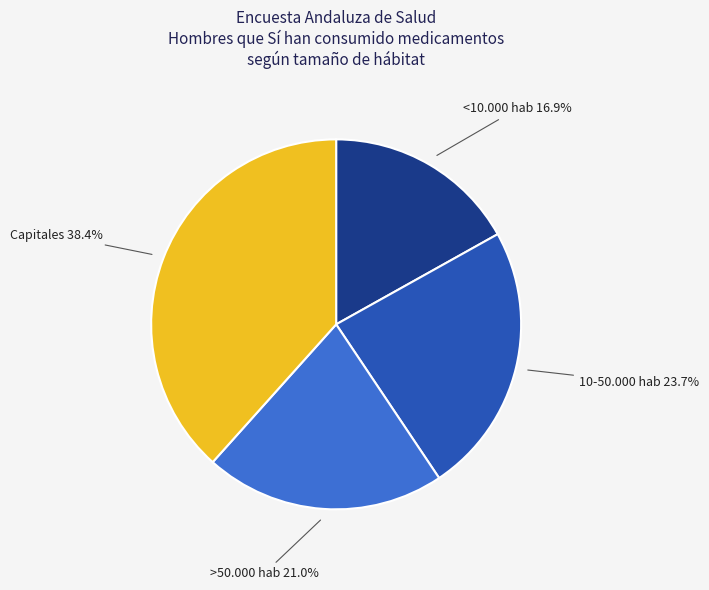

Is there any slice that represents more than half of the pie?

No